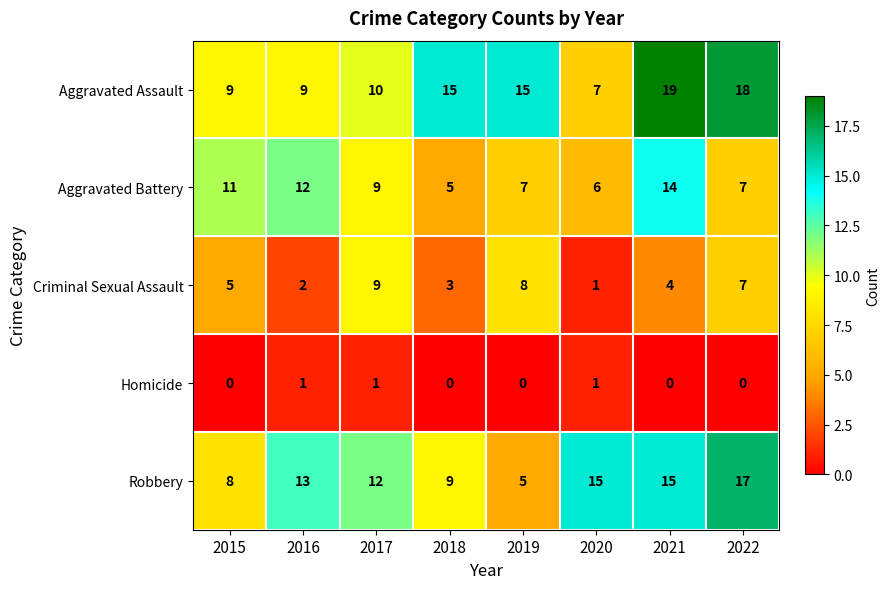

The Robbery series shows 5 at 2019. True or false?

True